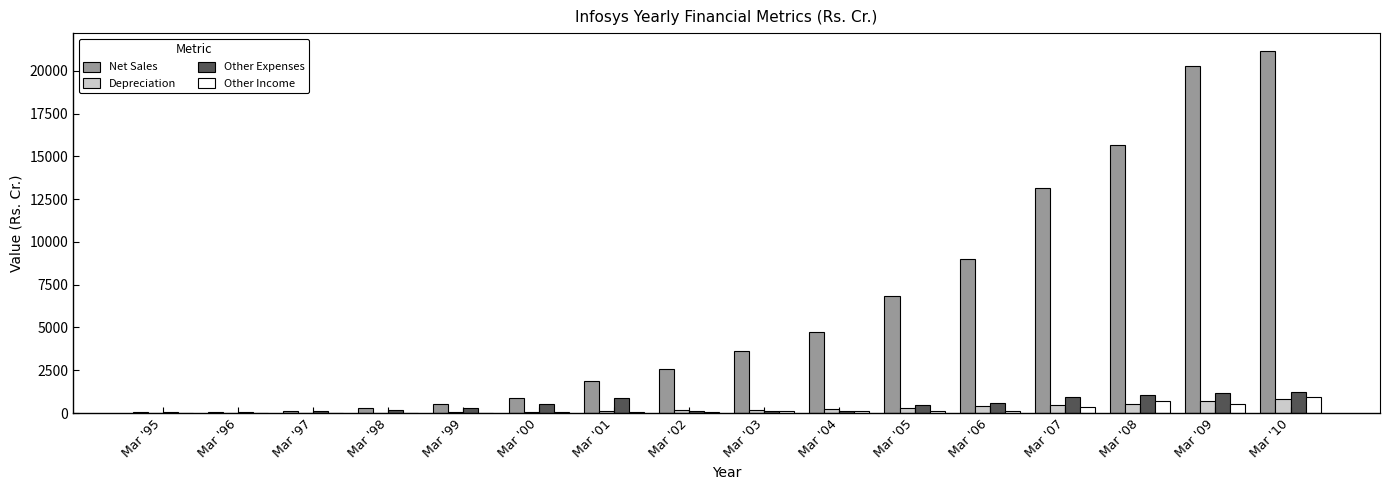

Between Mar '01 and Mar '09, which series saw the biggest shift?

Net Sales